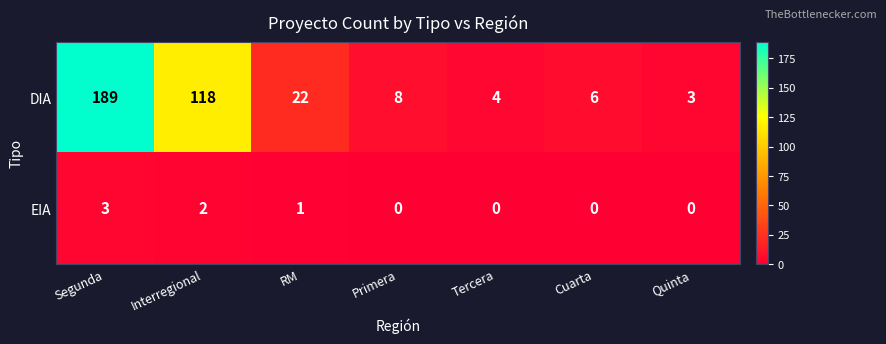

Which category has the highest value in the DIA series?

Segunda